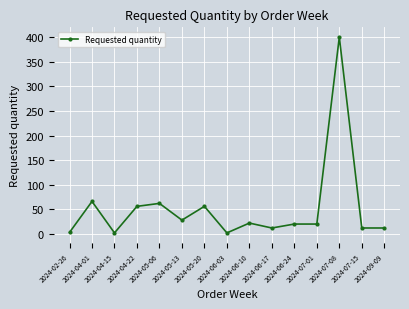

What is the difference between the second highest and second lowest values?

64